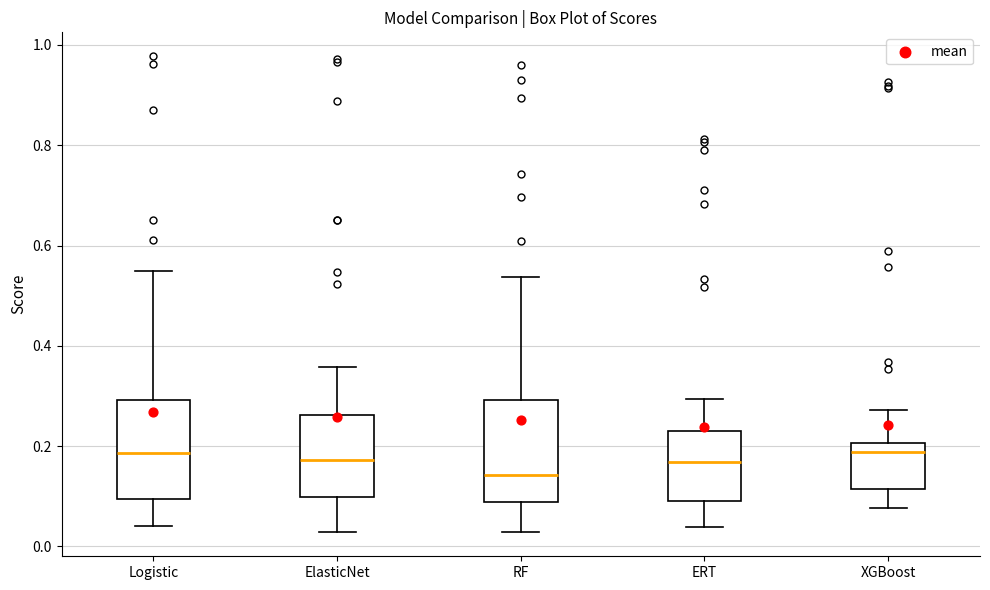

Where does the lower whisker of the box for Logistic end on the y-axis? The values are not printed on the chart, so give them approximately, as read against the axis.

0.04